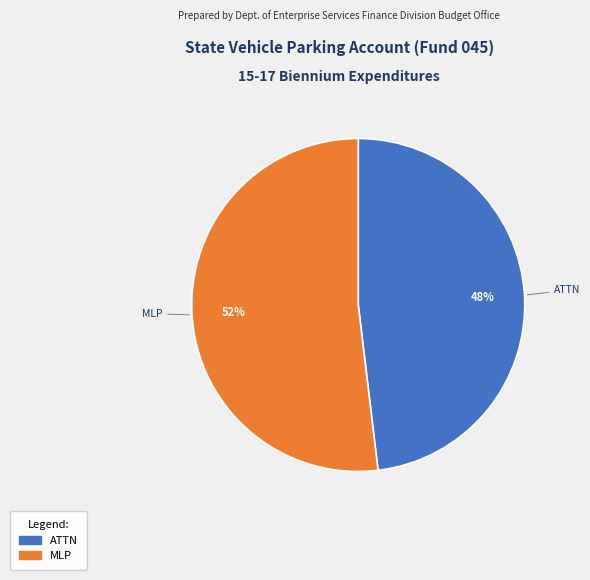

How many segments does this pie chart have?

2